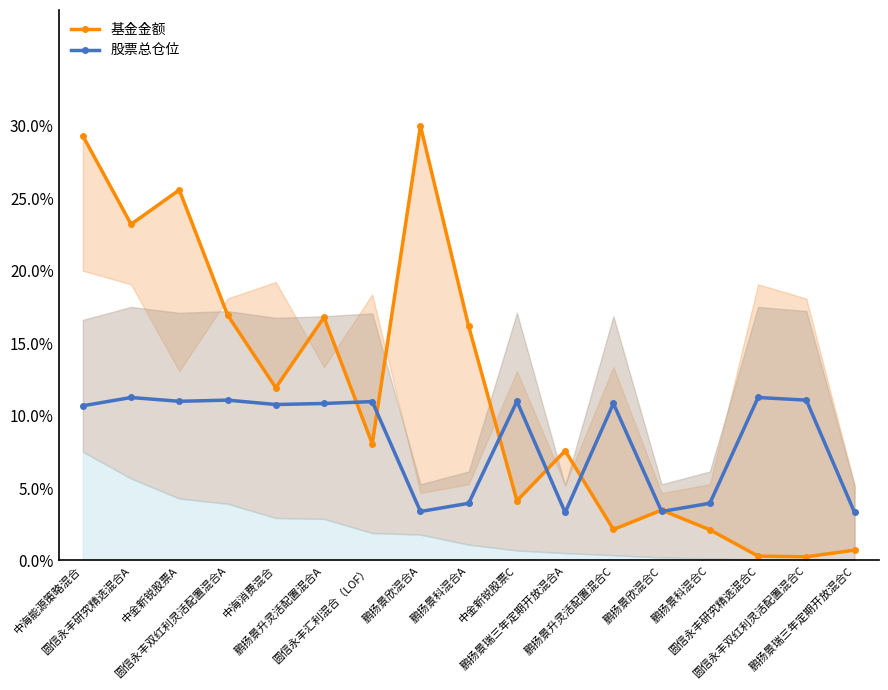

How many times do 股票总仓位 and 基金金额 cross each other?

7